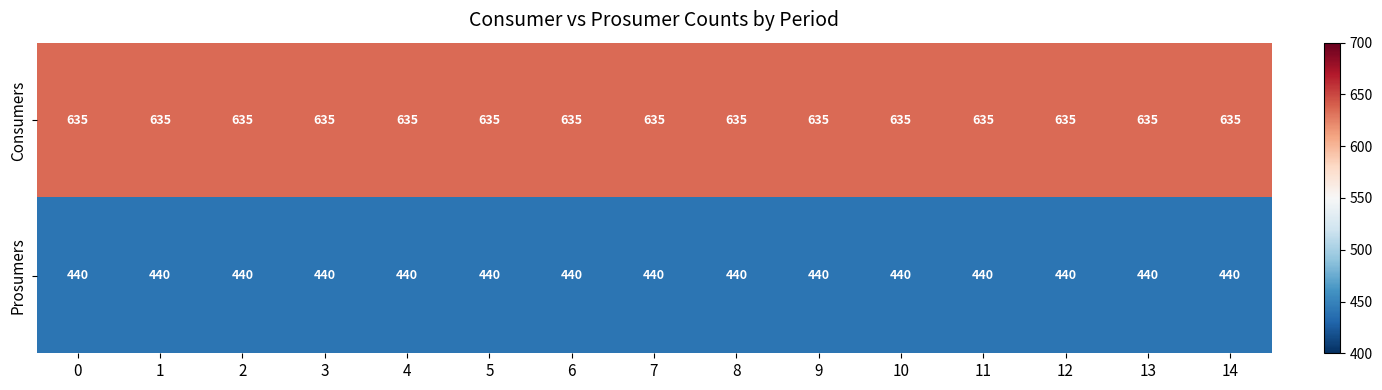

The value of Prosumers at 11 is 266. True or false?

False